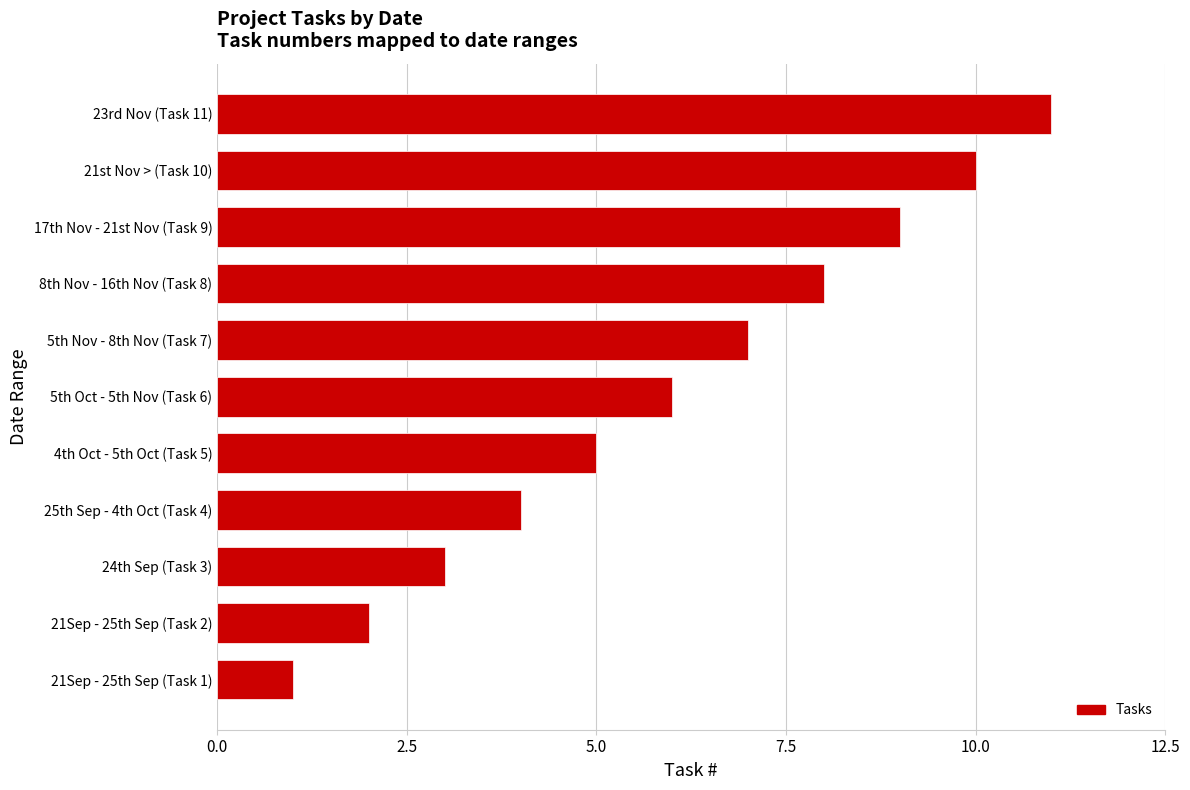

How many distinct data groups are displayed?

1